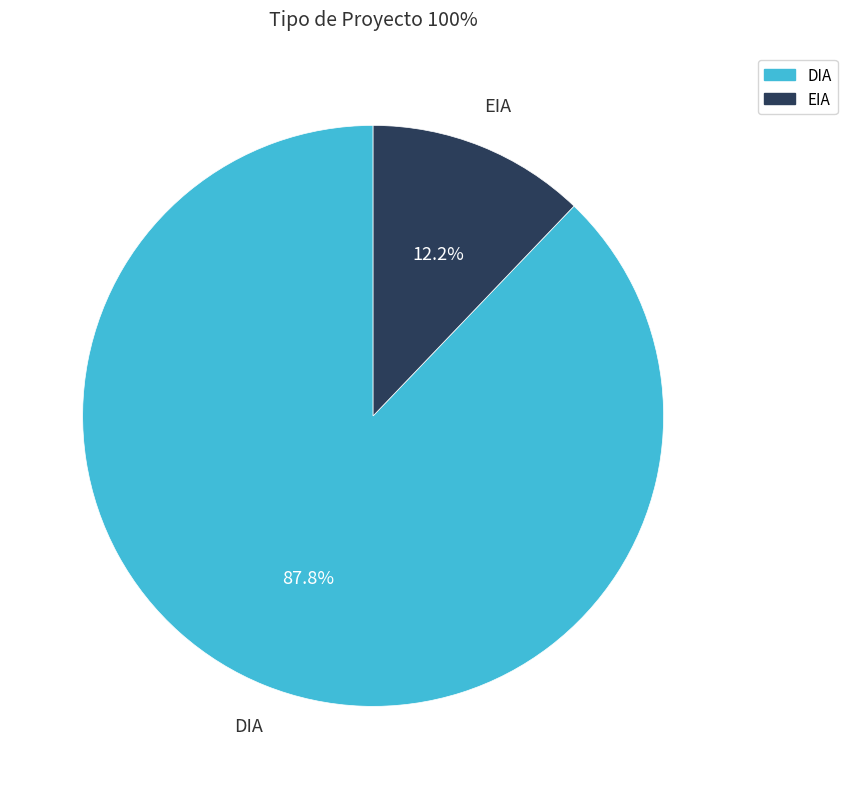

To the nearest percent, what is the average slice percentage?

50%